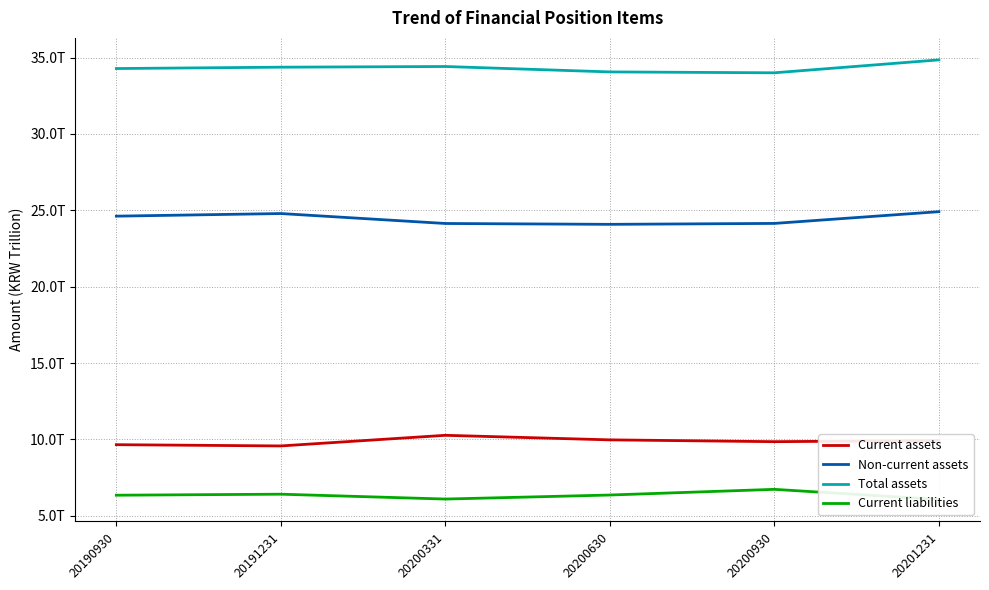

At which label is Current assets closest to 9?

20191231